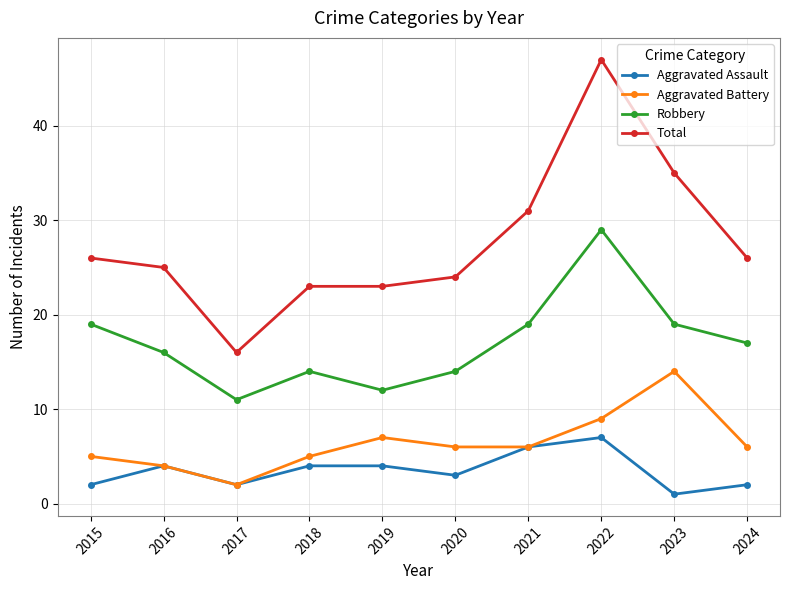

True or false: Total and Robbery intersect in this chart.

False